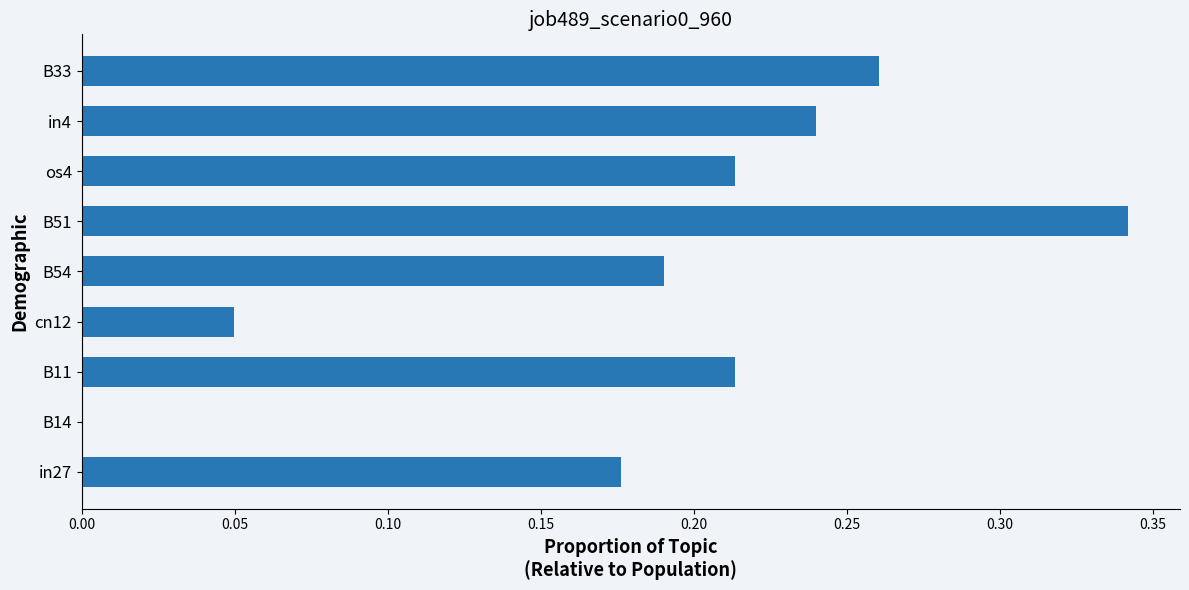

Are the bars horizontal?

Yes